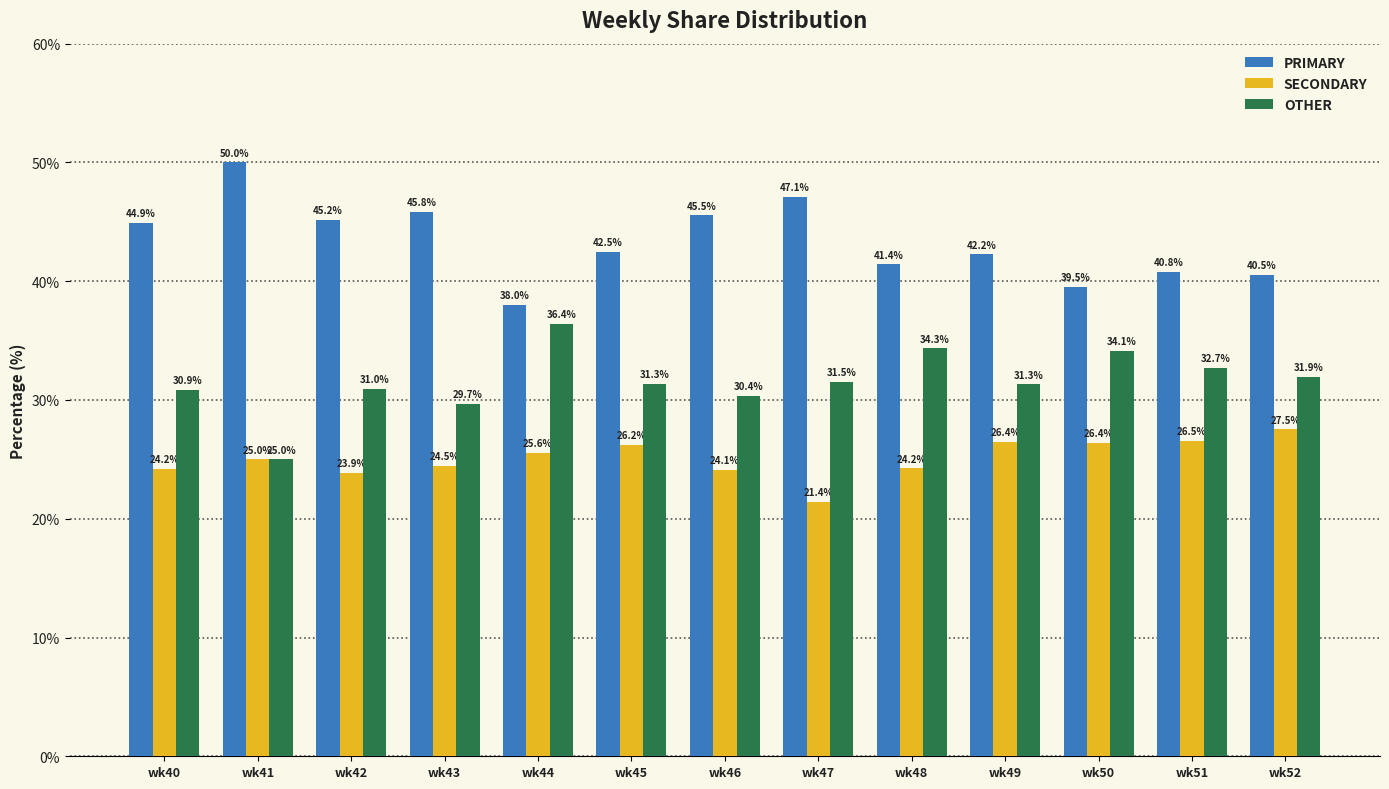

What are all the series names shown in the legend?

PRIMARY, SECONDARY, OTHER